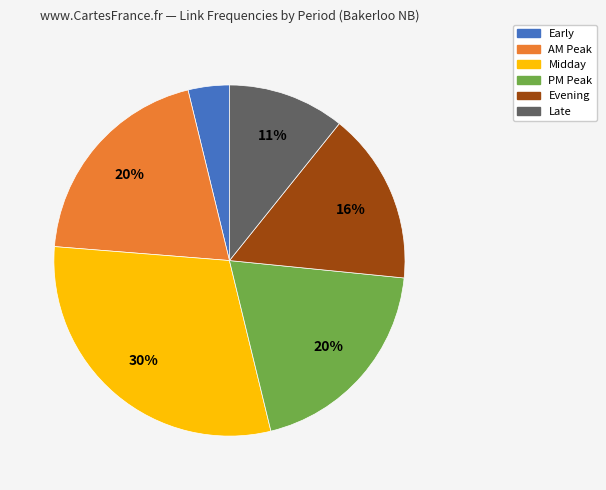

To the nearest percent, what portion does Late represent?

11%